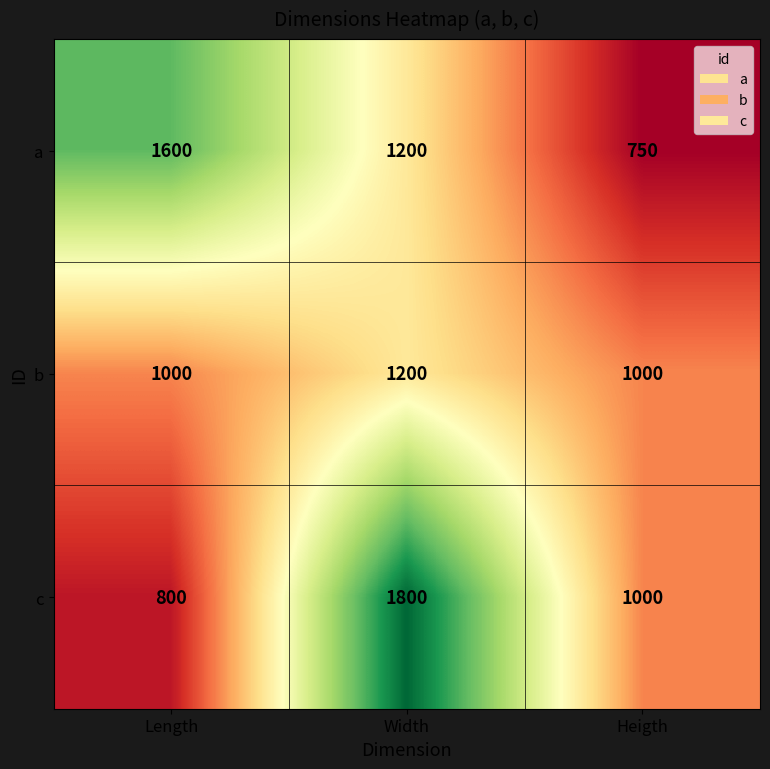

Is it true that c equals 810 at Width?

False